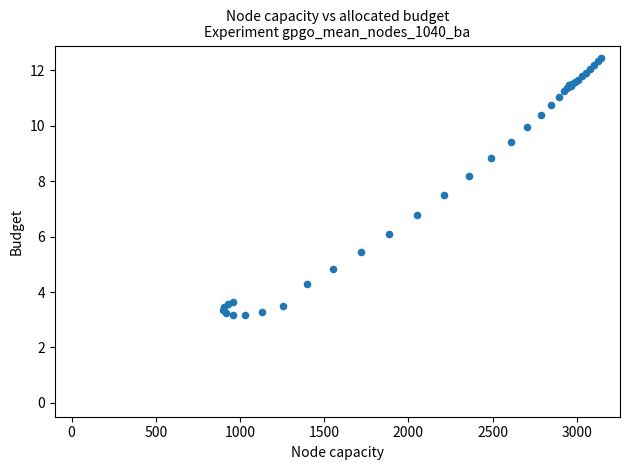

What Y value in the scatter plot is closest to 7?

6.8